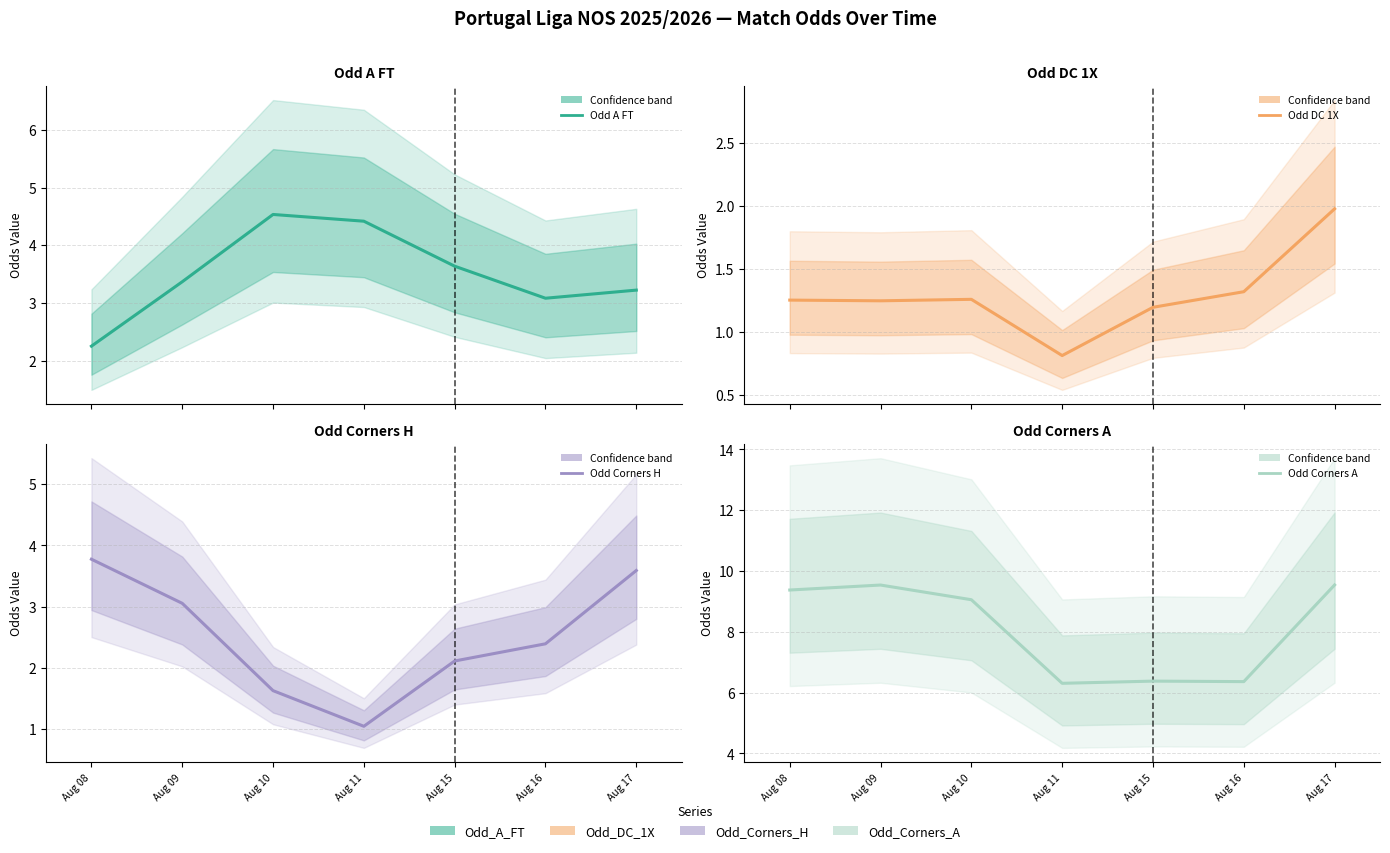

At which label does Odd_DC_1X first exceed 1?

Aug 08